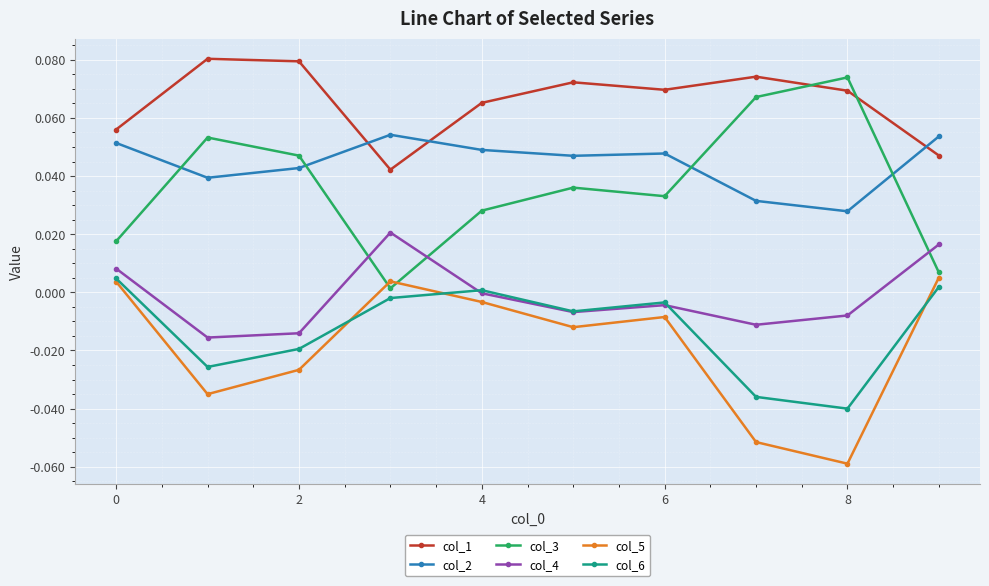

Which series has the largest total across all categories?

col_1